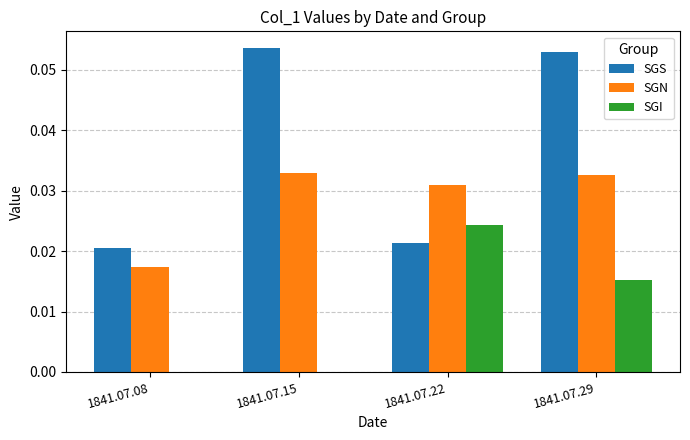

Is the value of SGI at 1841.07.08 greater than the value of SGS at 1841.07.29?

No